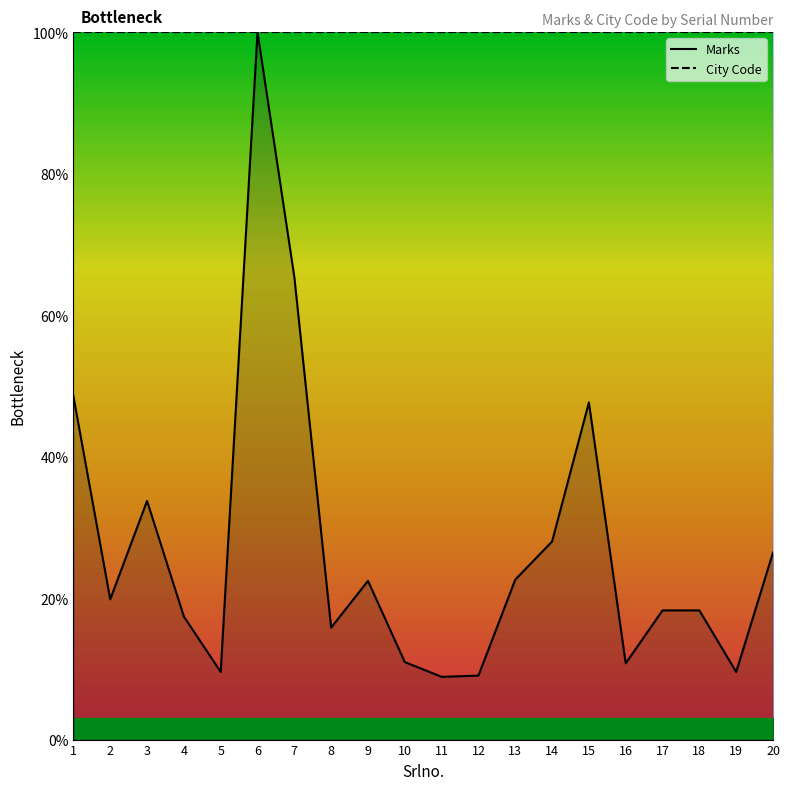

What is the spread (max minus min) of values at 1?

51.5